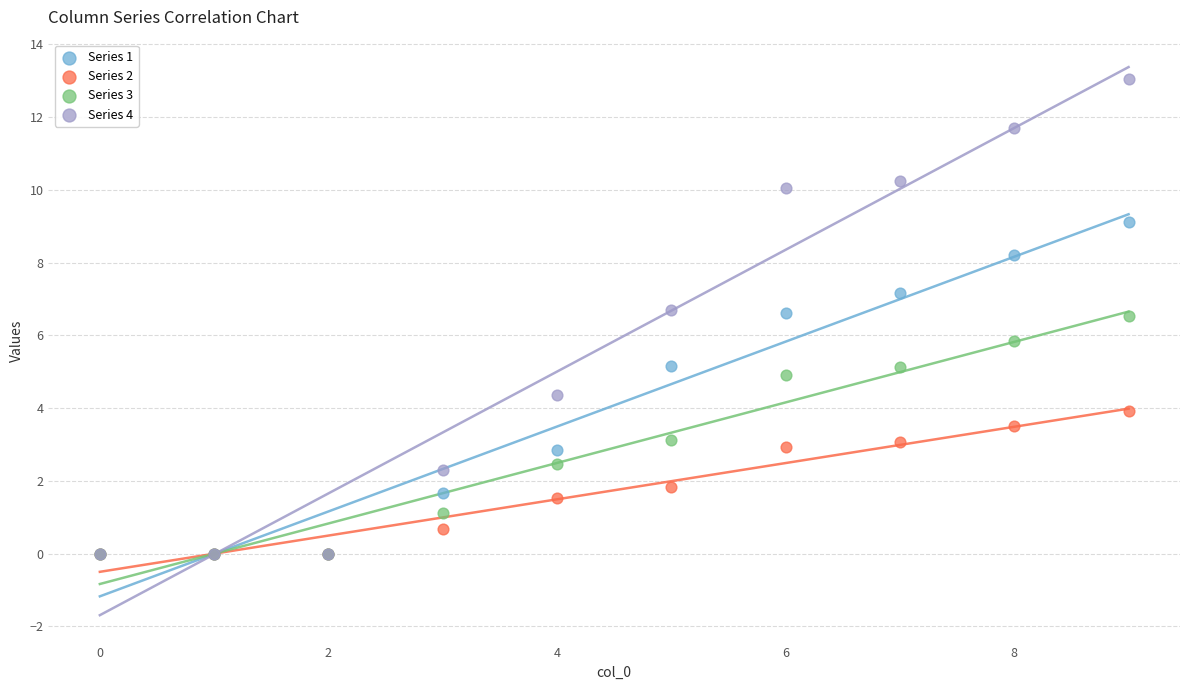

Which series reaches the maximum Y coordinate?

Series 4